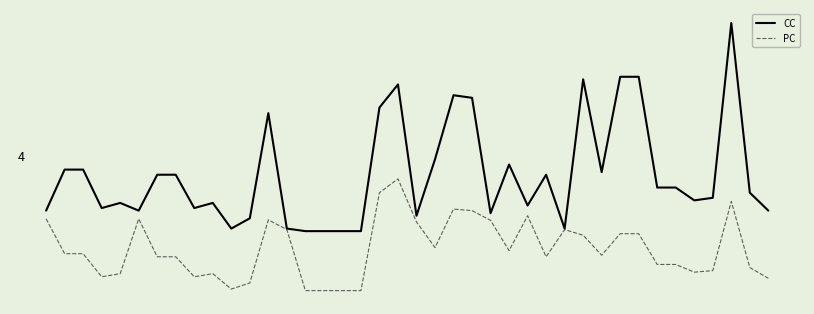

Does the chart display data point markers on the line(s)?

No